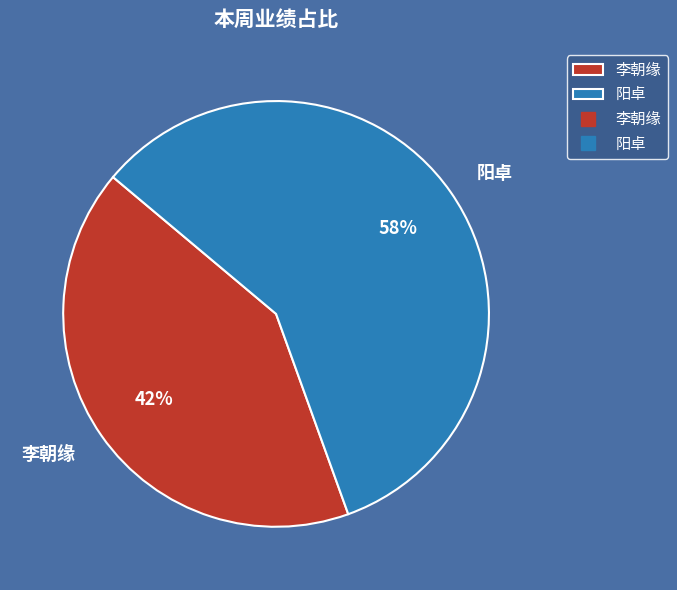

What is the largest slice in the pie chart?

阳卓